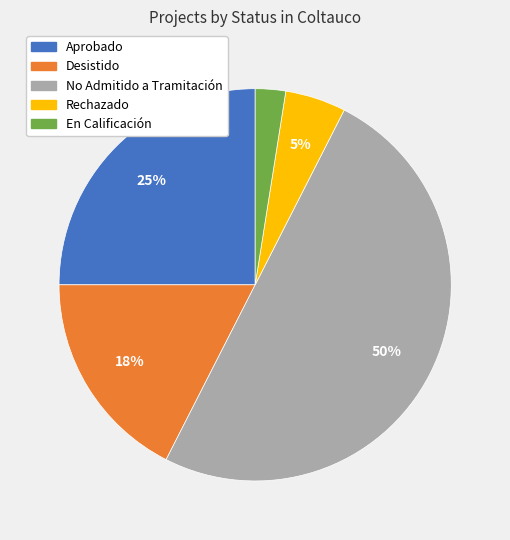

To the nearest percent, what is the average slice percentage?

20%